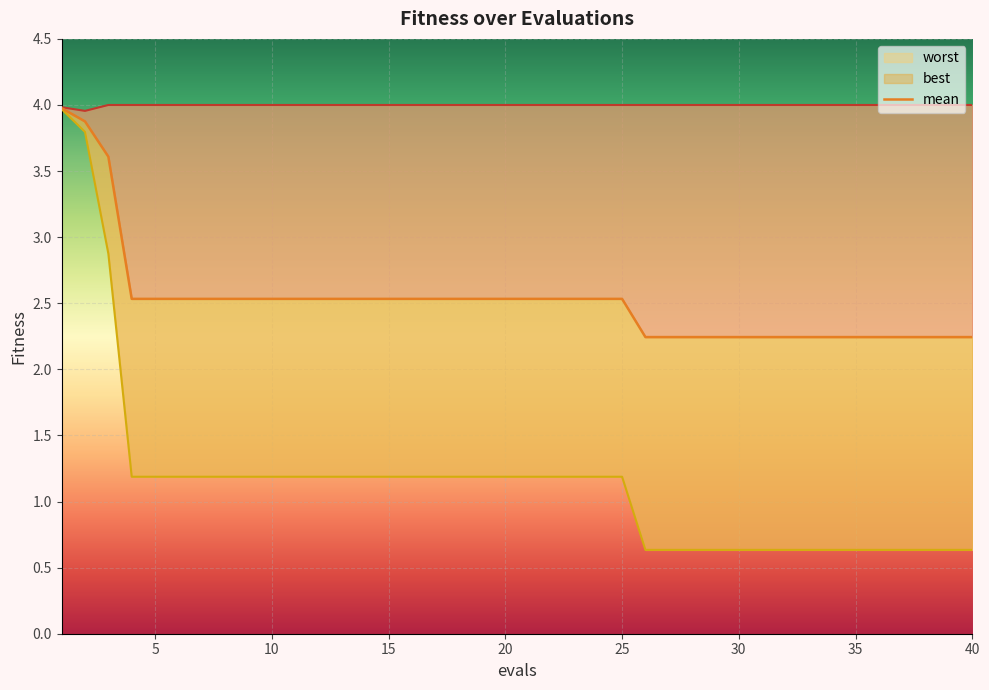

What is the total value across all series at 31?

6.9